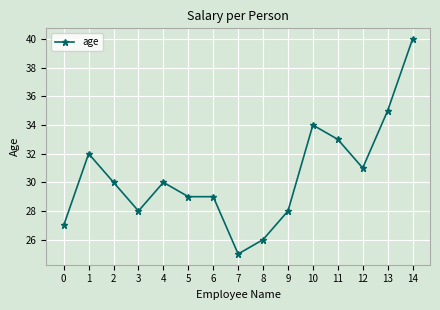

True or false: the data shows 34 at 10.

True